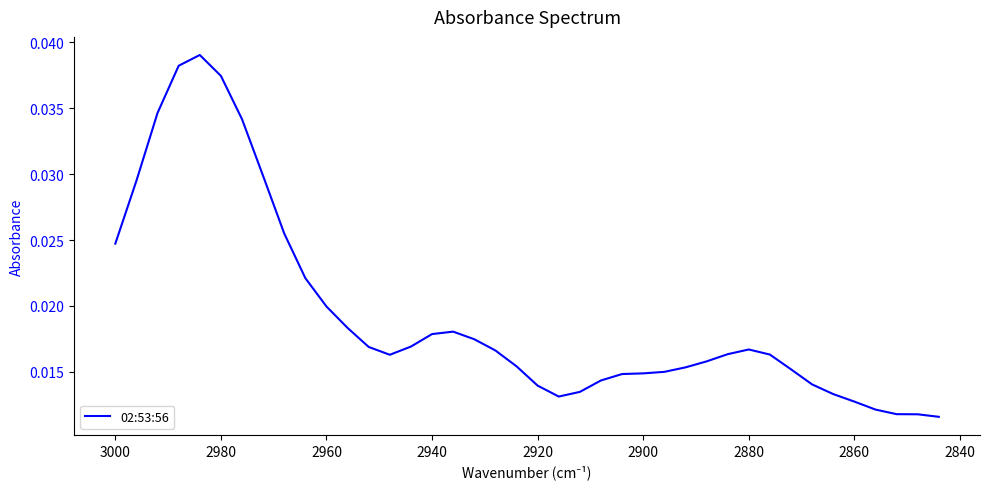

True or false: the data shows 0.0 at 3000.

False